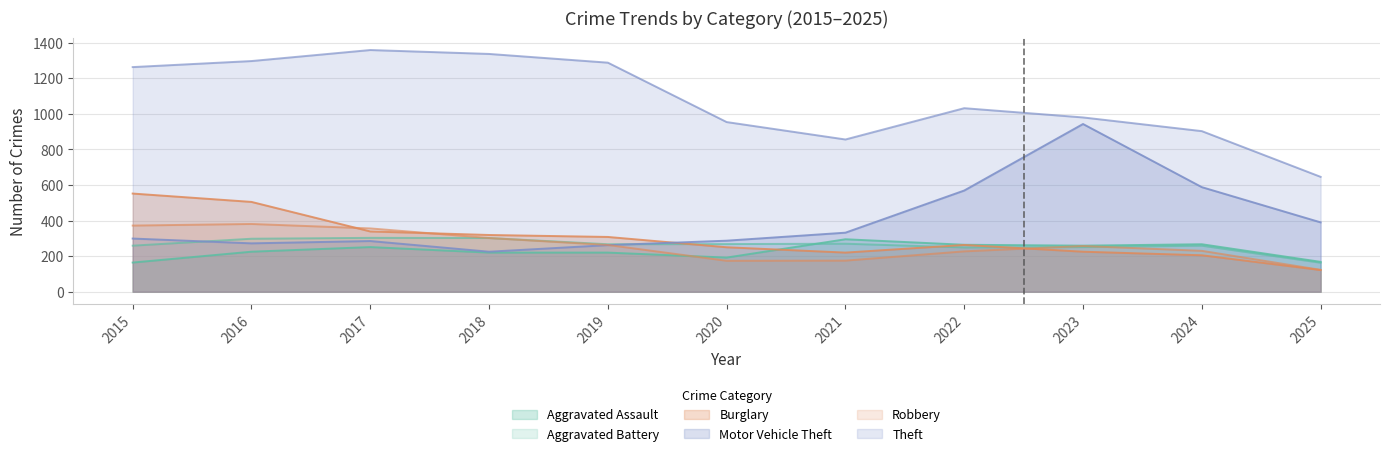

Where is Aggravated Battery nearest to the value 233?

2022